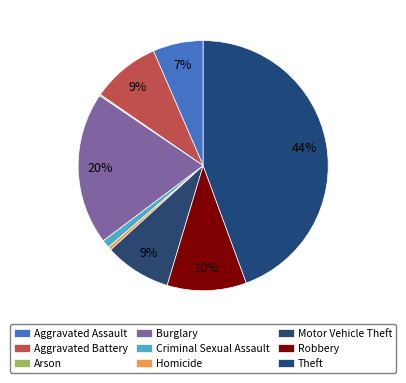

Is it true that Burglary is 20% of the pie?

True